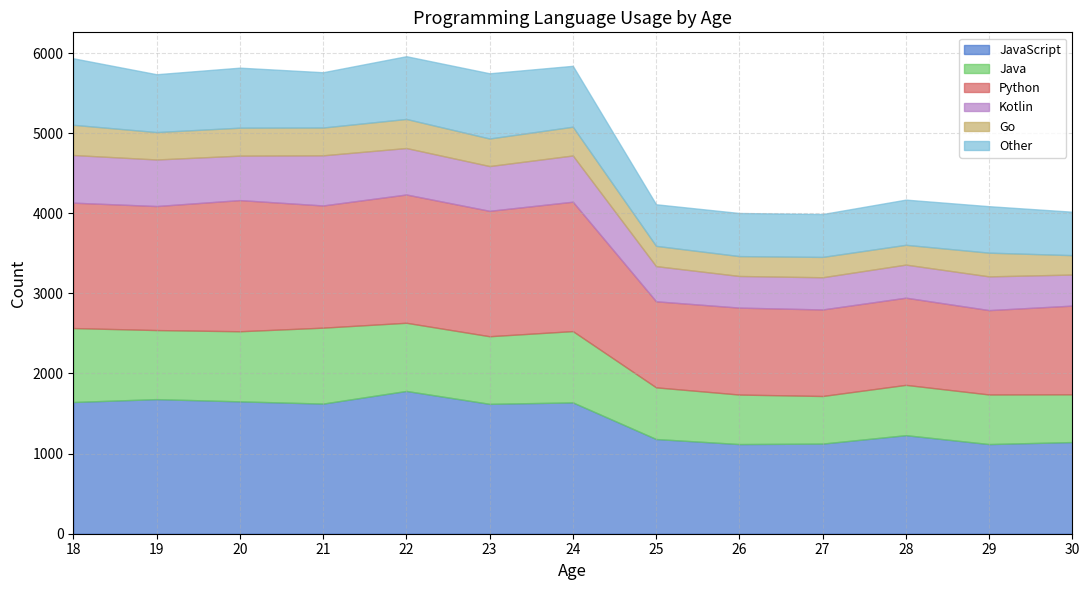

Reading left to right, list all the values displayed in this chart.

JavaScript: 18=1644	19=1680	20=1652	21=1624	22=1782	23=1621	24=1639	25=1182	26=1119	27=1125	28=1230	29=1119	30=1144
Java: 18=923	19=862	20=875	21=948	22=851	23=844	24=890	25=645	26=618	27=594	28=628	29=619	30=596
Python: 18=1565	19=1548	20=1637	21=1525	22=1601	23=1565	24=1615	25=1074	26=1085	27=1080	28=1088	29=1053	30=1107
Kotlin: 18=595	19=581	20=555	21=626	22=580	23=559	24=577	25=439	26=395	27=402	28=413	29=421	30=388
Go: 18=377	19=342	20=349	21=347	22=363	23=344	24=359	25=253	26=248	27=254	28=247	29=296	30=242
Other: 18=830	19=722	20=749	21=690	22=783	23=814	24=760	25=519	26=538	27=535	28=564	29=580	30=542